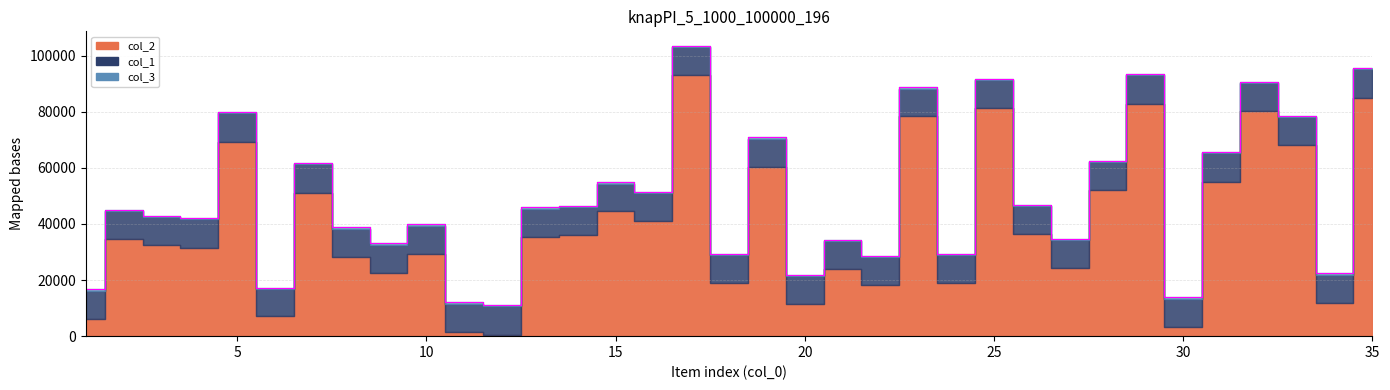

What is the average value of the col_1 series?

49318